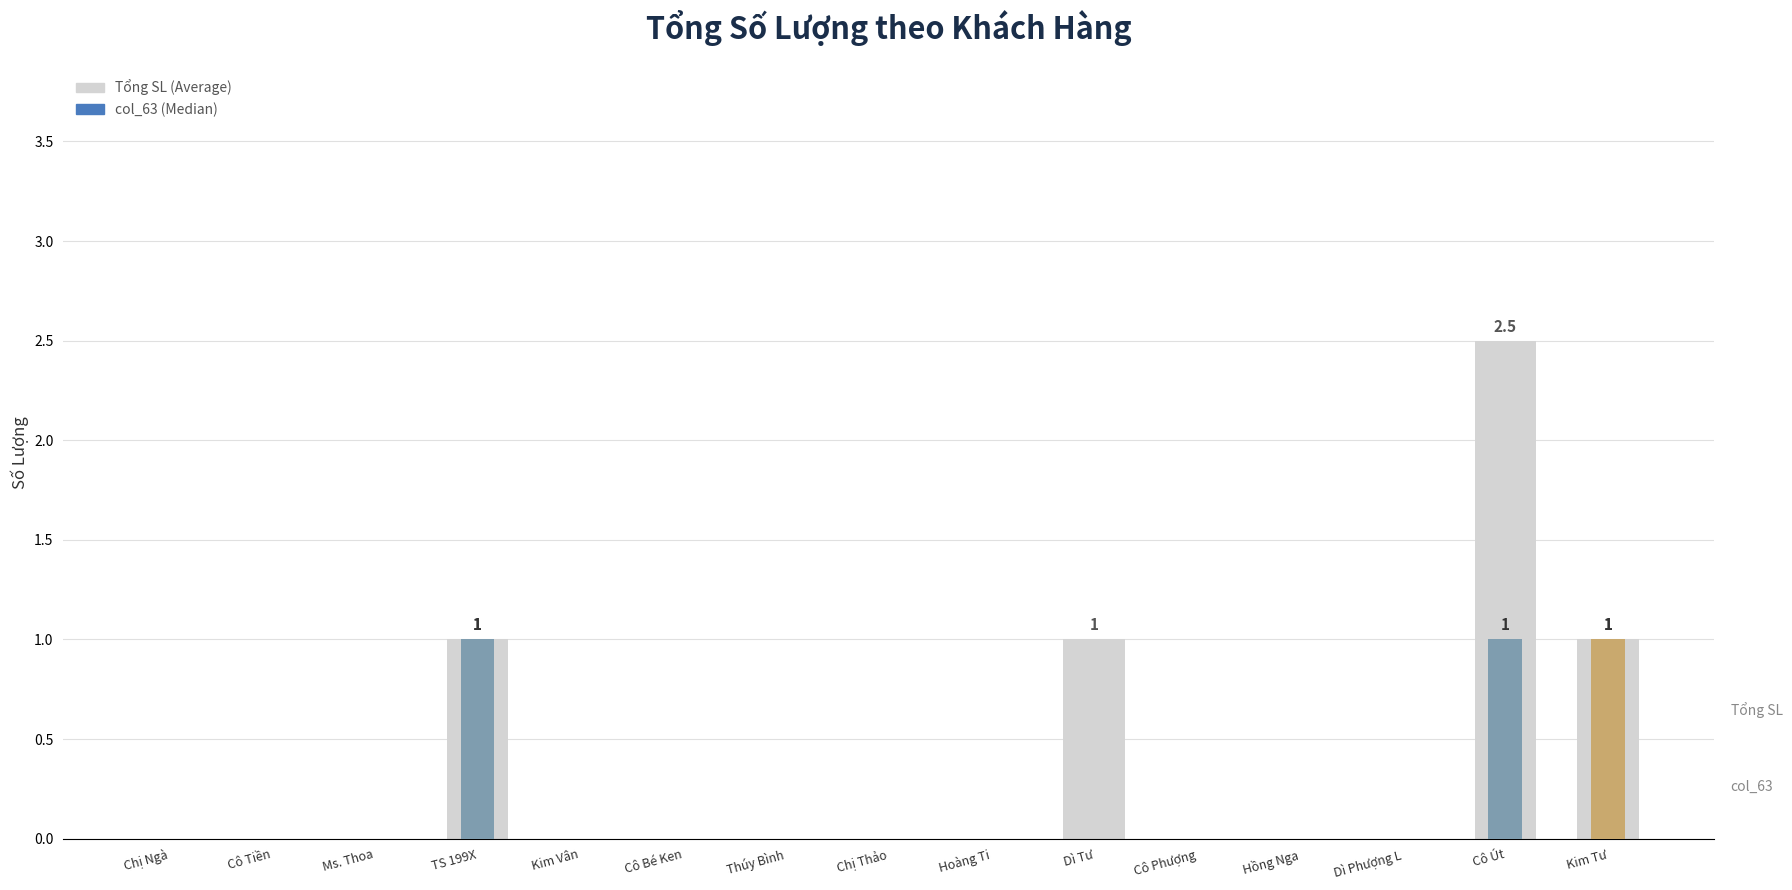

Between Cô Út and Ms. Thoa, which is larger?

Cô Út